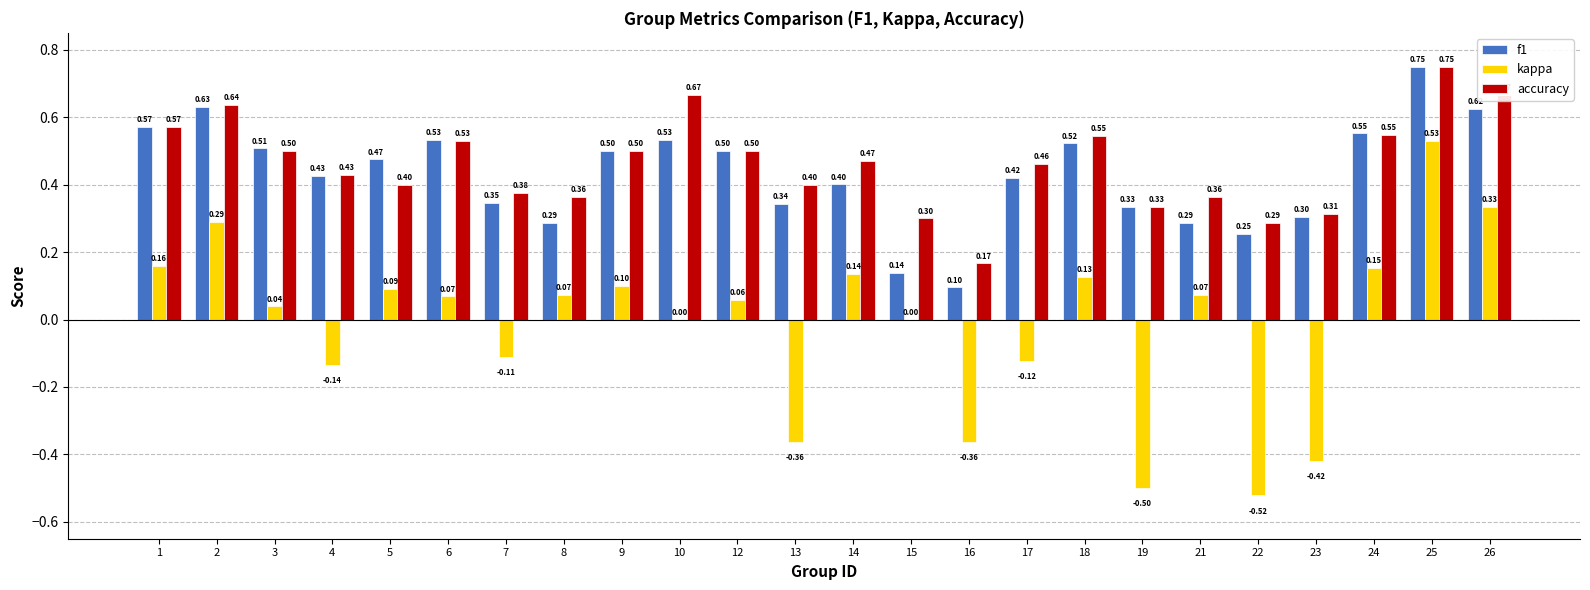

Count the number of categories in the chart.

24